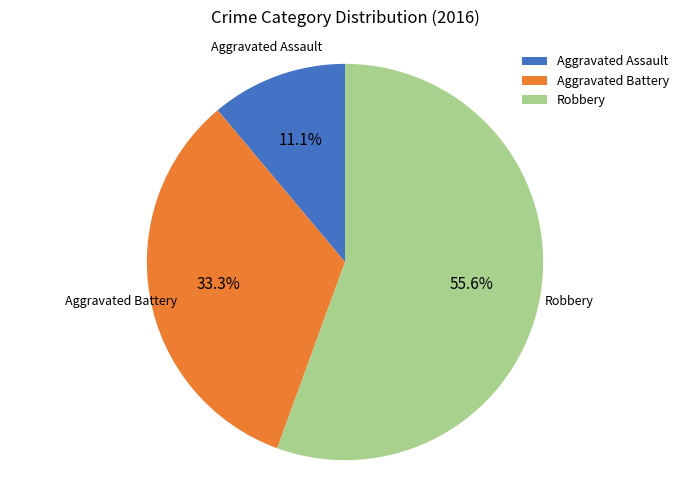

What percentage is the Aggravated Assault slice, to the nearest percent?

11%